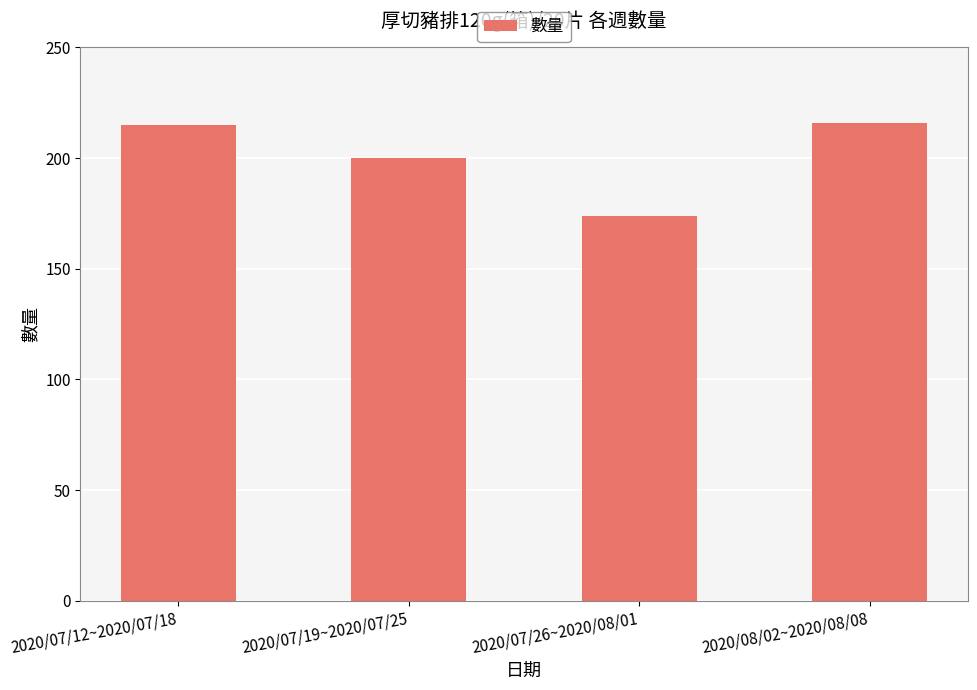

How many data points are less than 215?

2